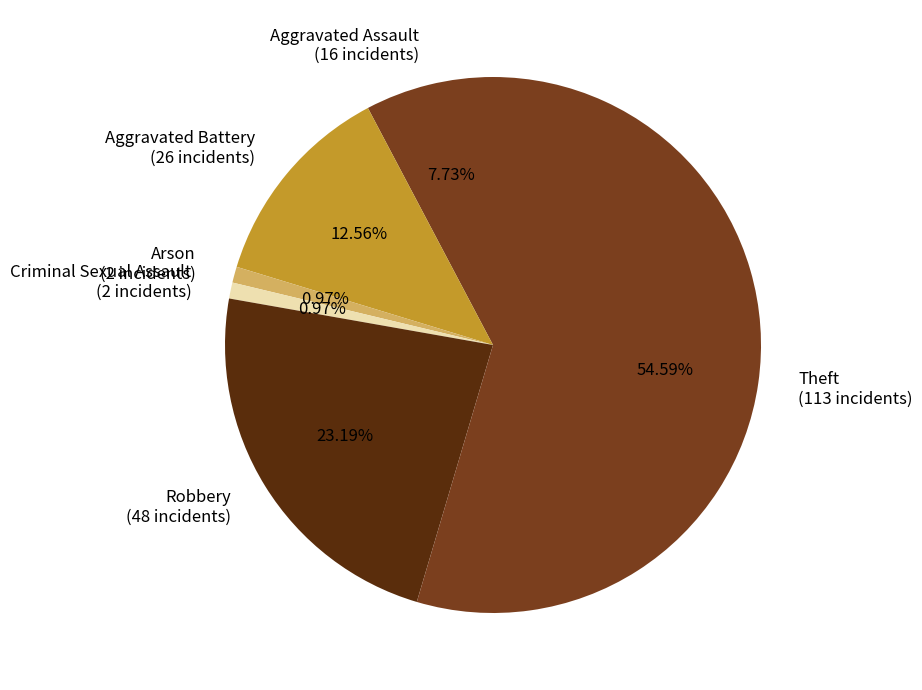

To the nearest percent, what is the combined percentage of Theft and Criminal Sexual Assault?

56%